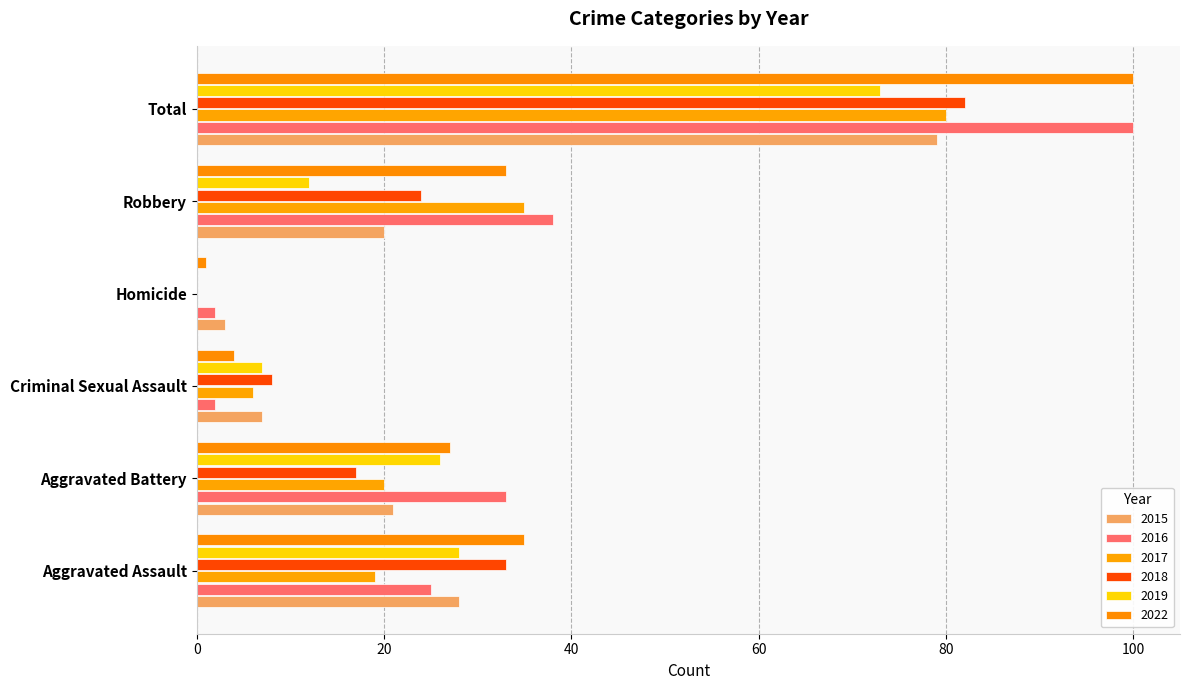

Reading right to left, what are all the values shown in this chart?

2015: Total=79	Robbery=20	Homicide=3	Criminal Sexual Assault=7	Aggravated Battery=21	Aggravated Assault=28
2016: Total=100	Robbery=38	Homicide=2	Criminal Sexual Assault=2	Aggravated Battery=33	Aggravated Assault=25
2017: Total=80	Robbery=35	Homicide=0	Criminal Sexual Assault=6	Aggravated Battery=20	Aggravated Assault=19
2018: Total=82	Robbery=24	Homicide=0	Criminal Sexual Assault=8	Aggravated Battery=17	Aggravated Assault=33
2019: Total=73	Robbery=12	Homicide=0	Criminal Sexual Assault=7	Aggravated Battery=26	Aggravated Assault=28
2022: Total=100	Robbery=33	Homicide=1	Criminal Sexual Assault=4	Aggravated Battery=27	Aggravated Assault=35